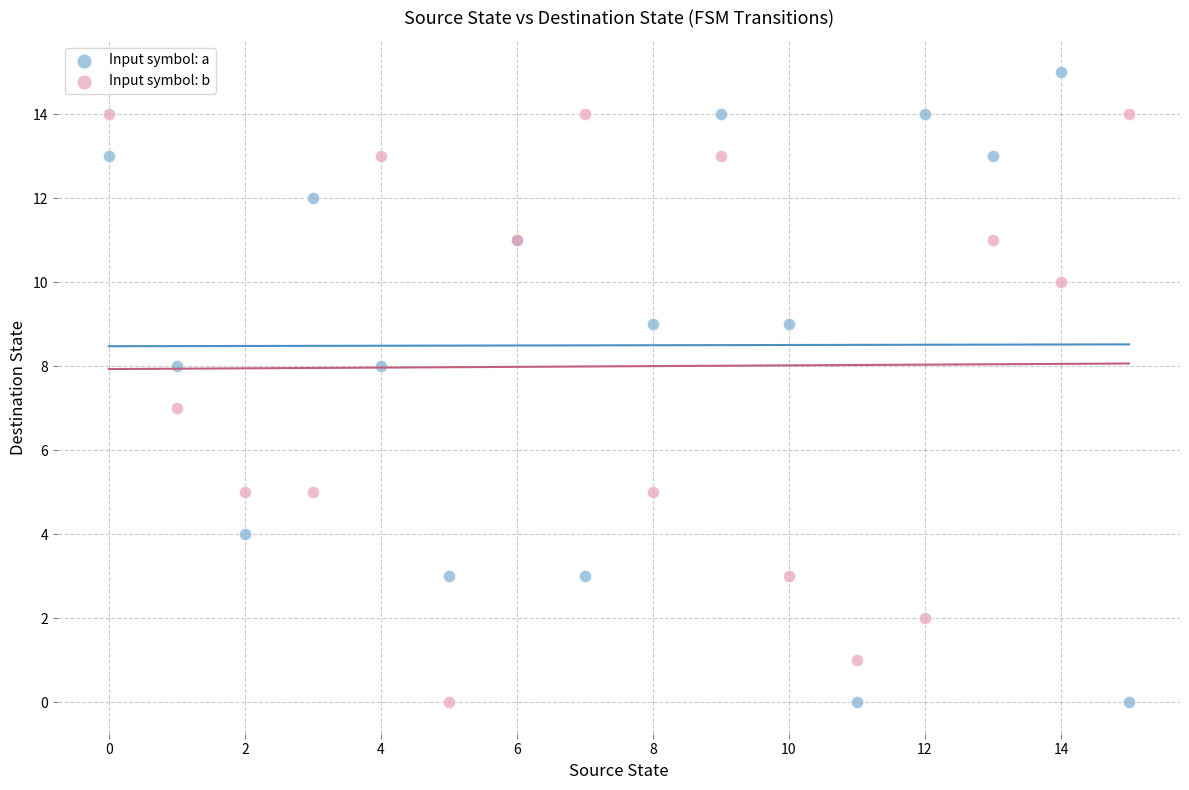

Which series reaches the maximum Y coordinate?

Input symbol: a